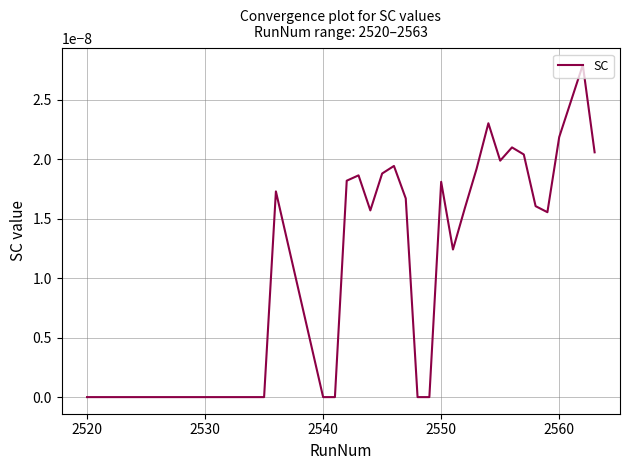

Is it true that the value at 2530 is 0.0?

True